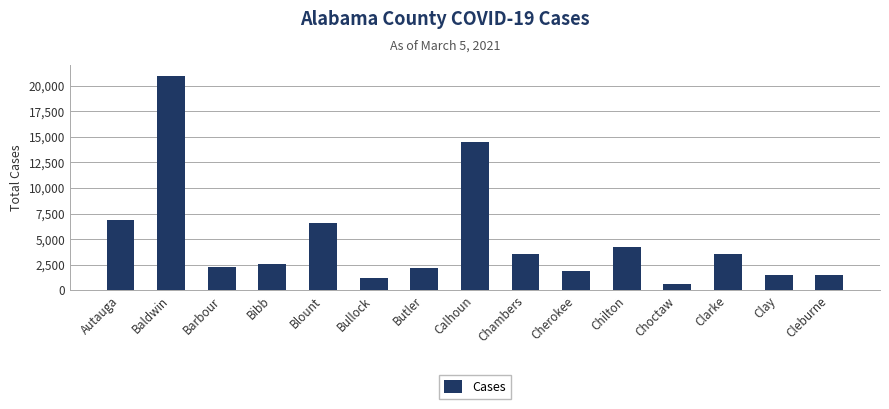

What is the difference between the maximum and minimum values?

20380